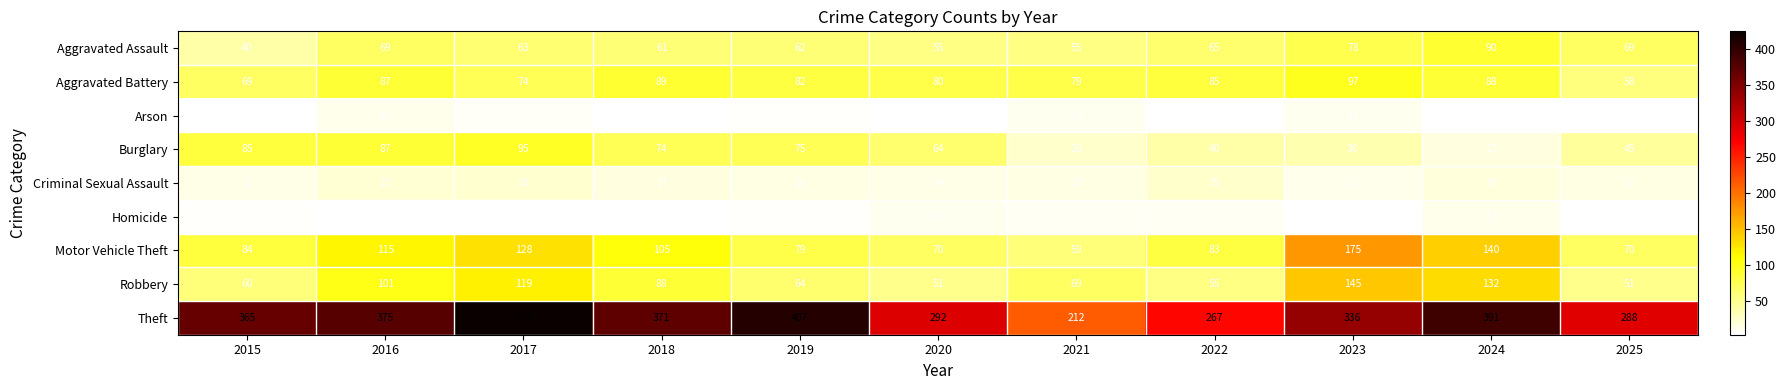

Where is Burglary nearest to the value 56?

2020